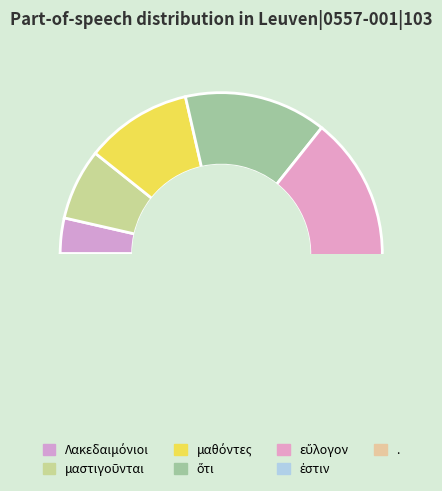

Approximately how many times larger is the value at . compared to εὔλογον?

1.4